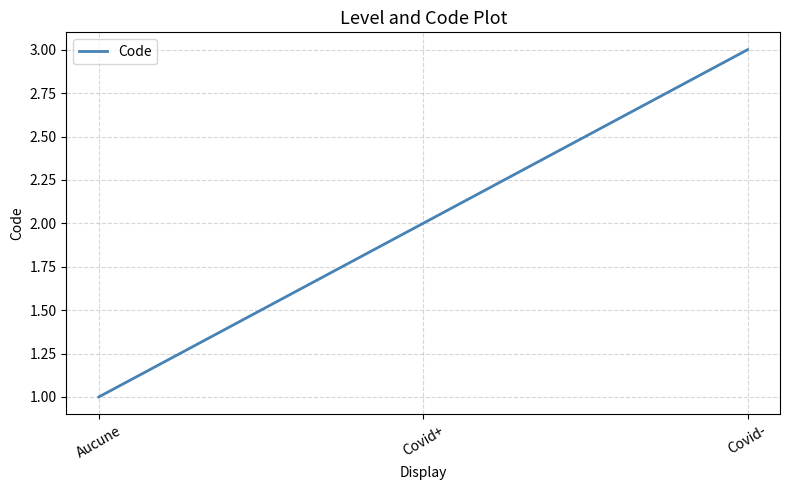

Which label corresponds to the smallest value in the chart?

Aucune